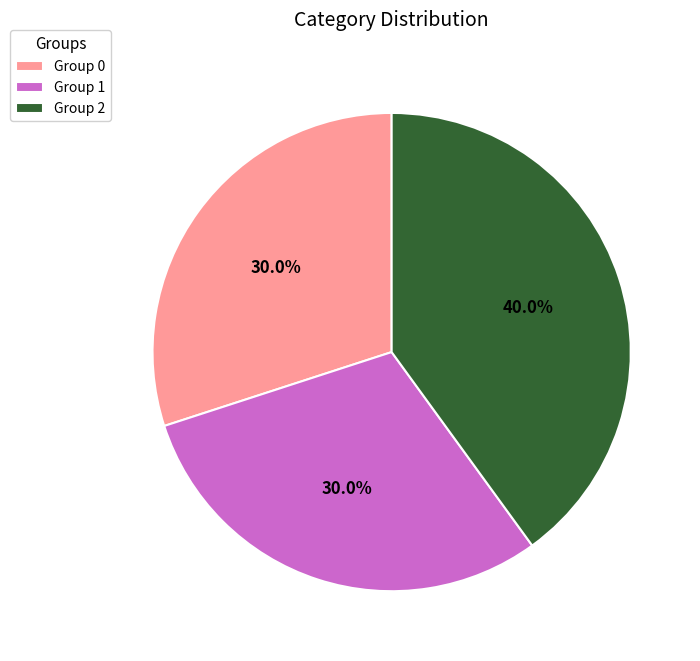

How much of the chart is everything except Group 1?

70.0%